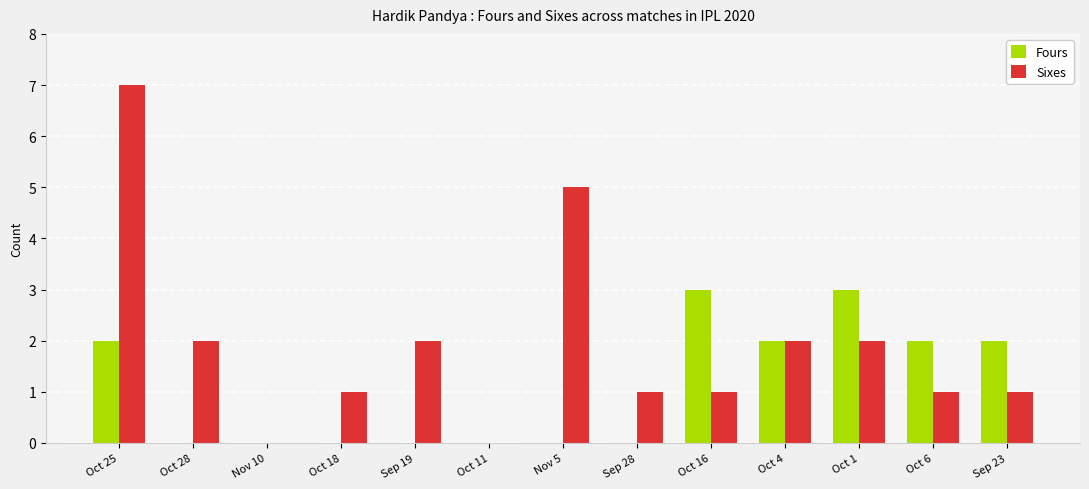

Reading right to left, what are all the values shown in this chart?

Fours: 2	2	3	2	3	0	0	0	0	0	0	0	2
Sixes: 1	1	2	2	1	1	5	0	2	1	0	2	7